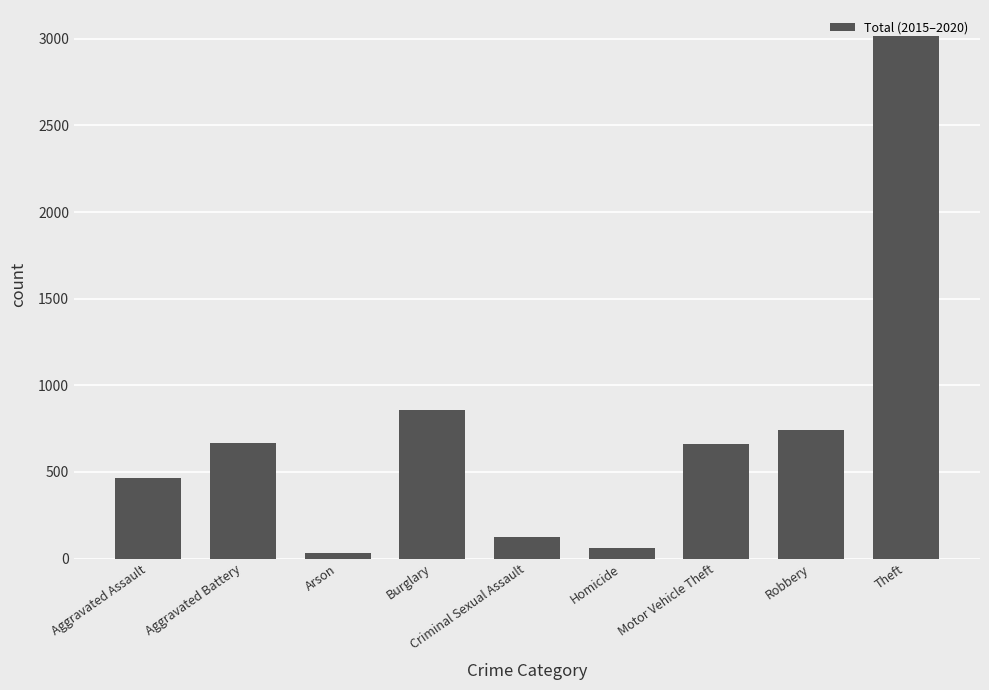

What is the sum of all values?

6624